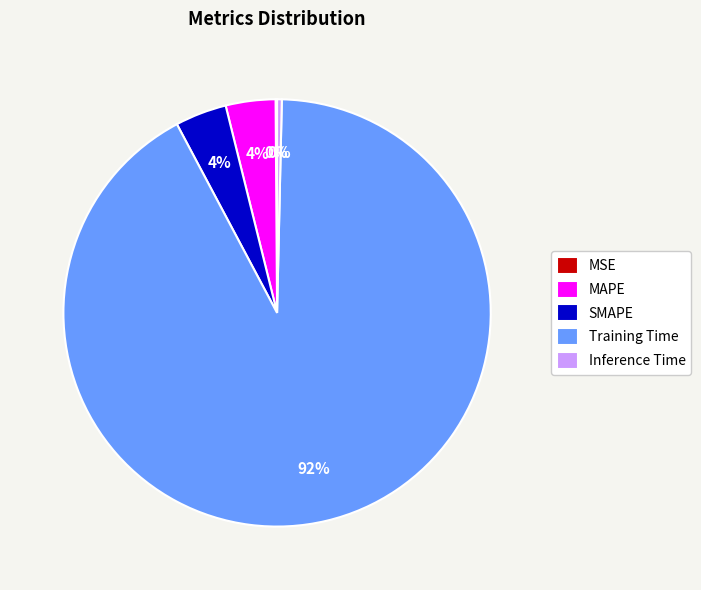

Is it true that MAPE is 4% of the pie?

True